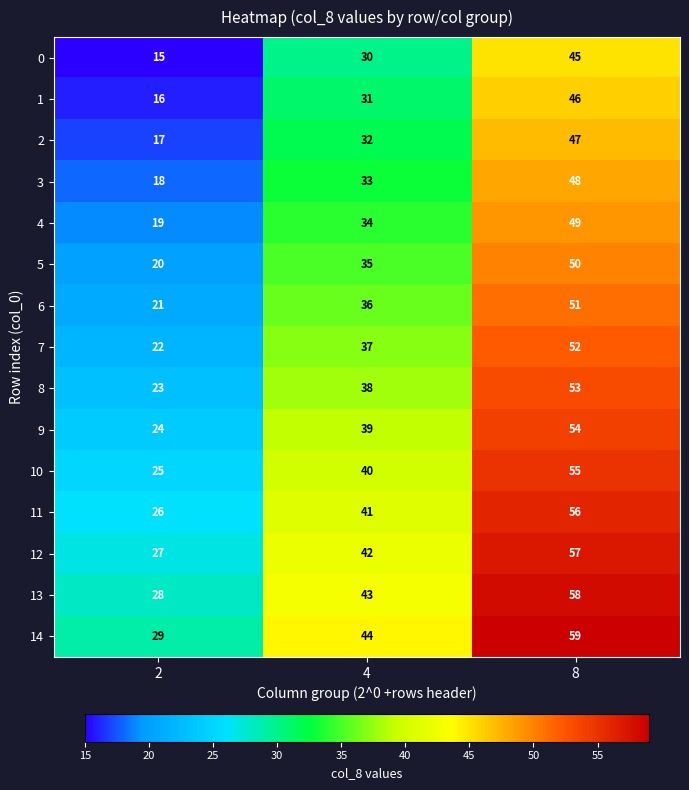

Rank the series at 4 from lowest to highest value.

0, 1, 2, 3, 4, 5, 6, 7, 8, 9, 10, 11, 12, 13, 14